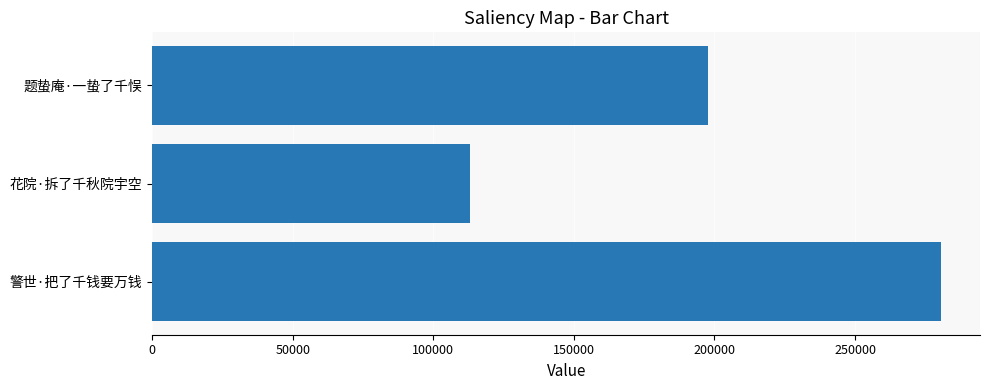

What is the label of the 3rd bar from the top?

警世·把了千钱要万钱